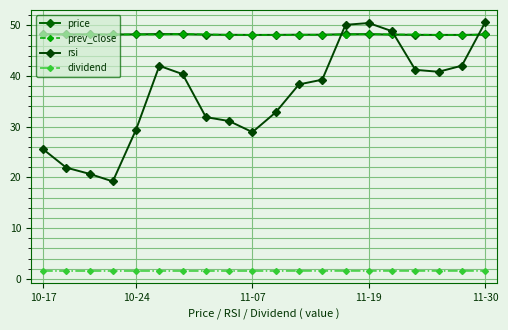

How many series are shown in this chart?

4